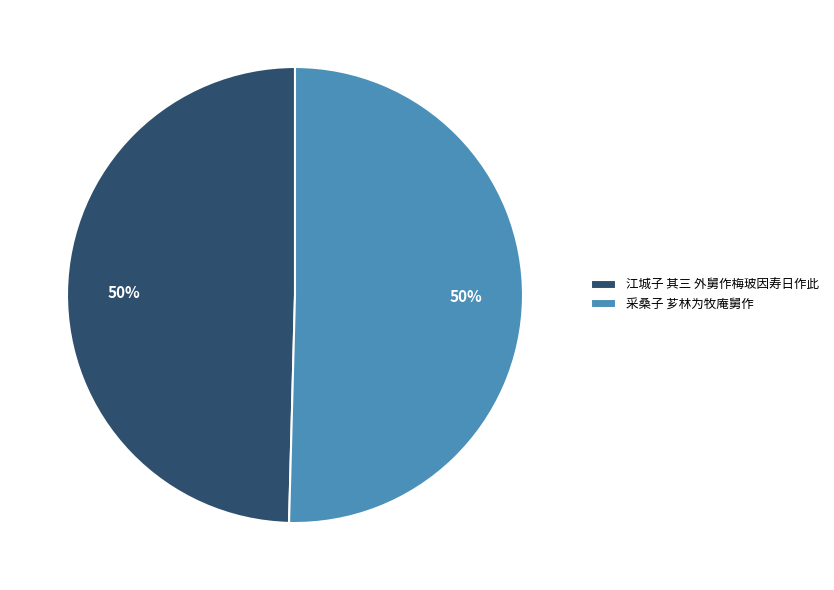

What percentage is the 江城子 其三 外舅作梅玻因寿日作此 slice, to the nearest percent?

50%